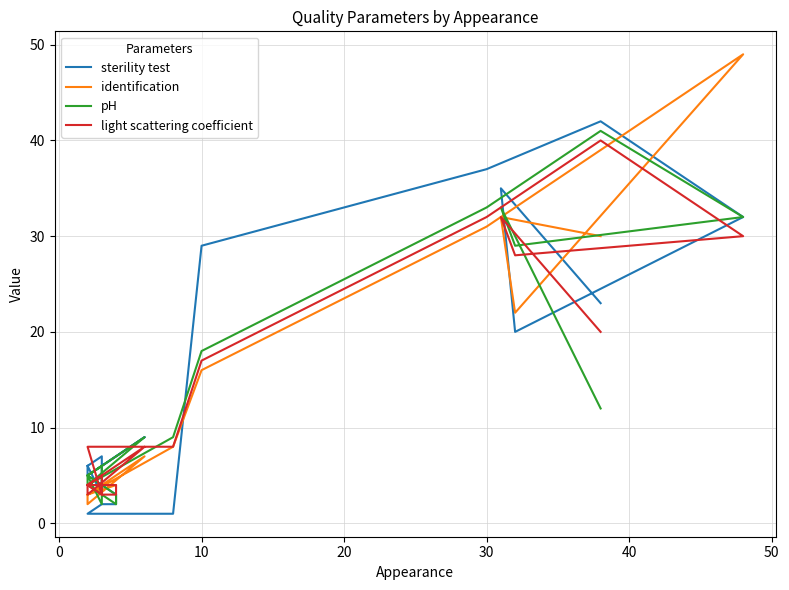

In identification, how many points are lower than both neighbors (excluding endpoints)?

5